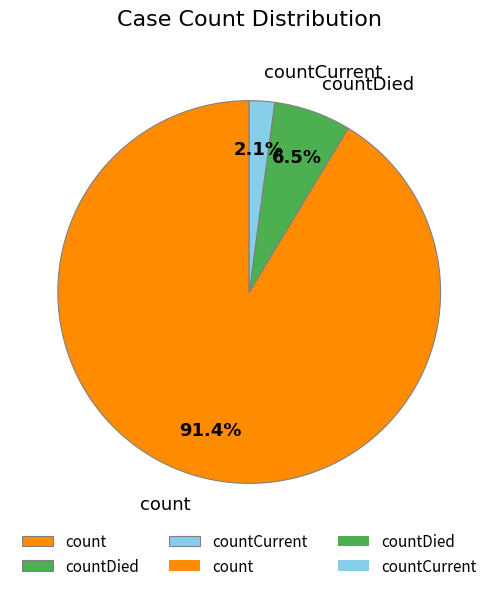

What is the ratio of the value at countDied to the value at count?

0.1